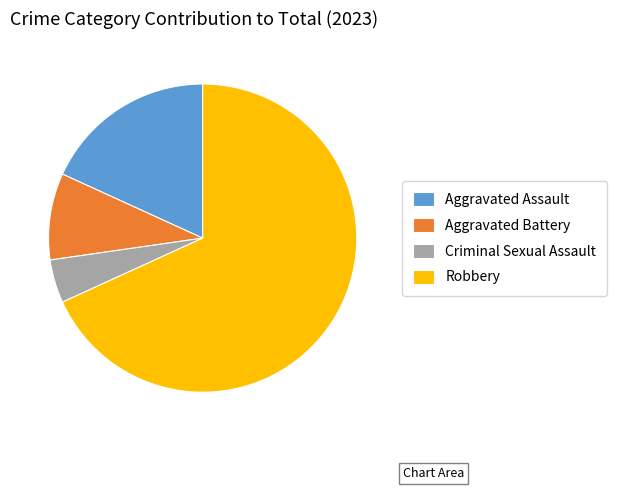

Rank the categories by value from highest to lowest.

Robbery, Aggravated Assault, Aggravated Battery, Criminal Sexual Assault